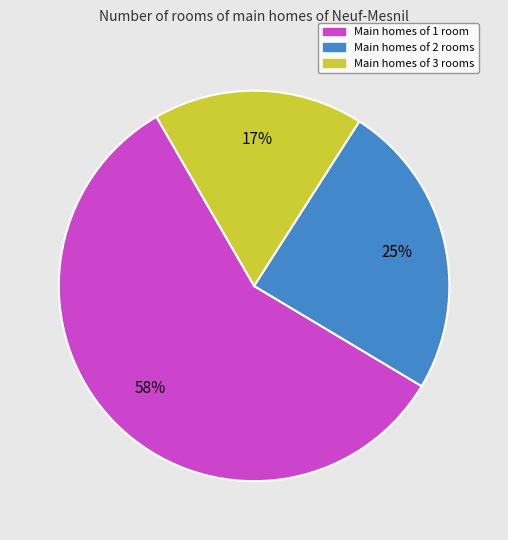

Do Main homes of 2 rooms and Main homes of 1 room together represent more than half of the pie?

Yes